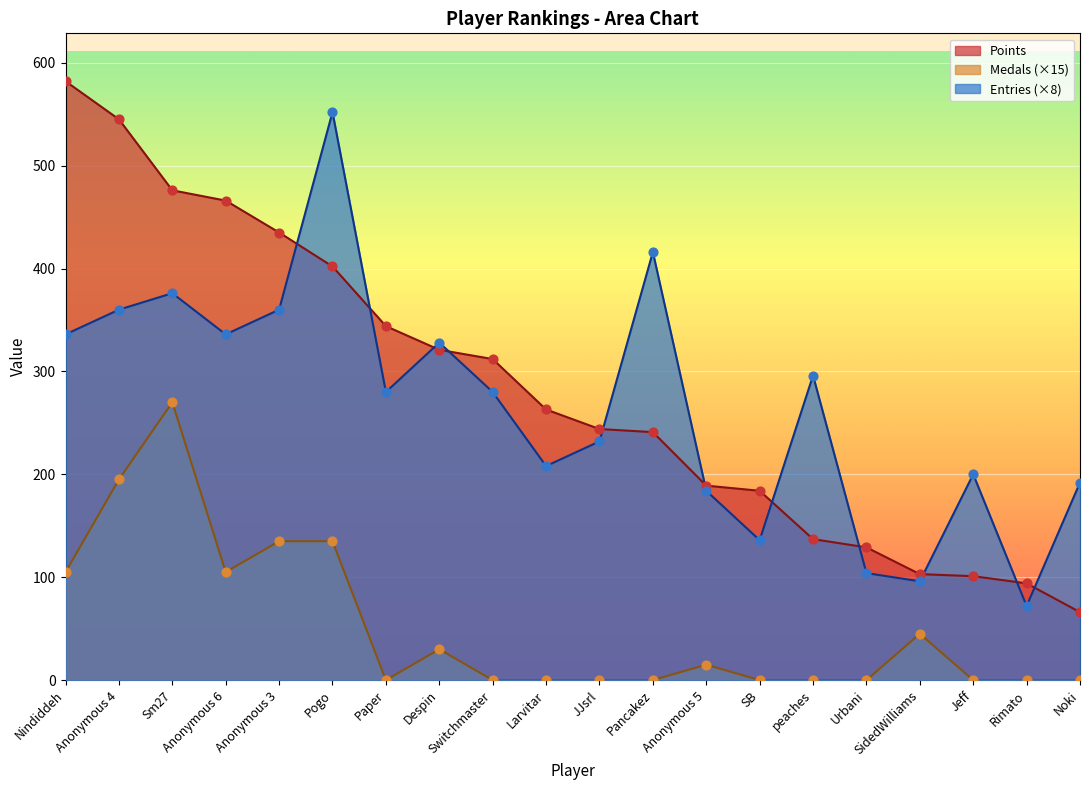

Which series reaches the minimum Y coordinate?

Medals